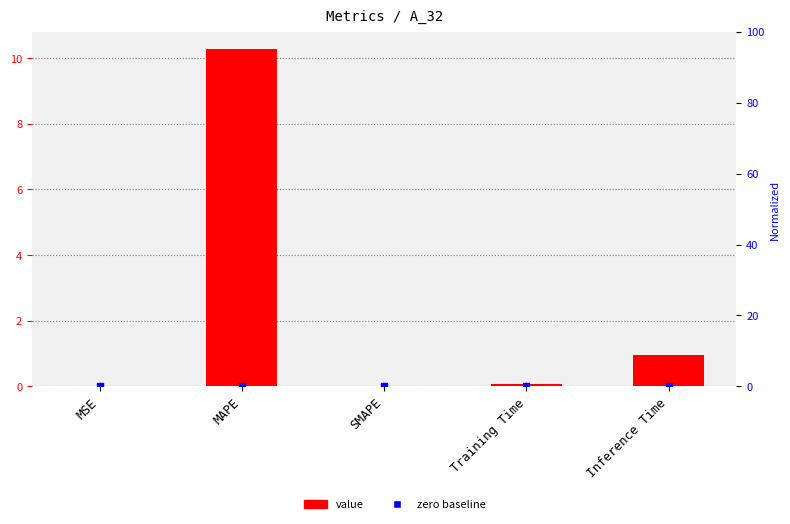

At which category is the sum across all series the highest?

MAPE